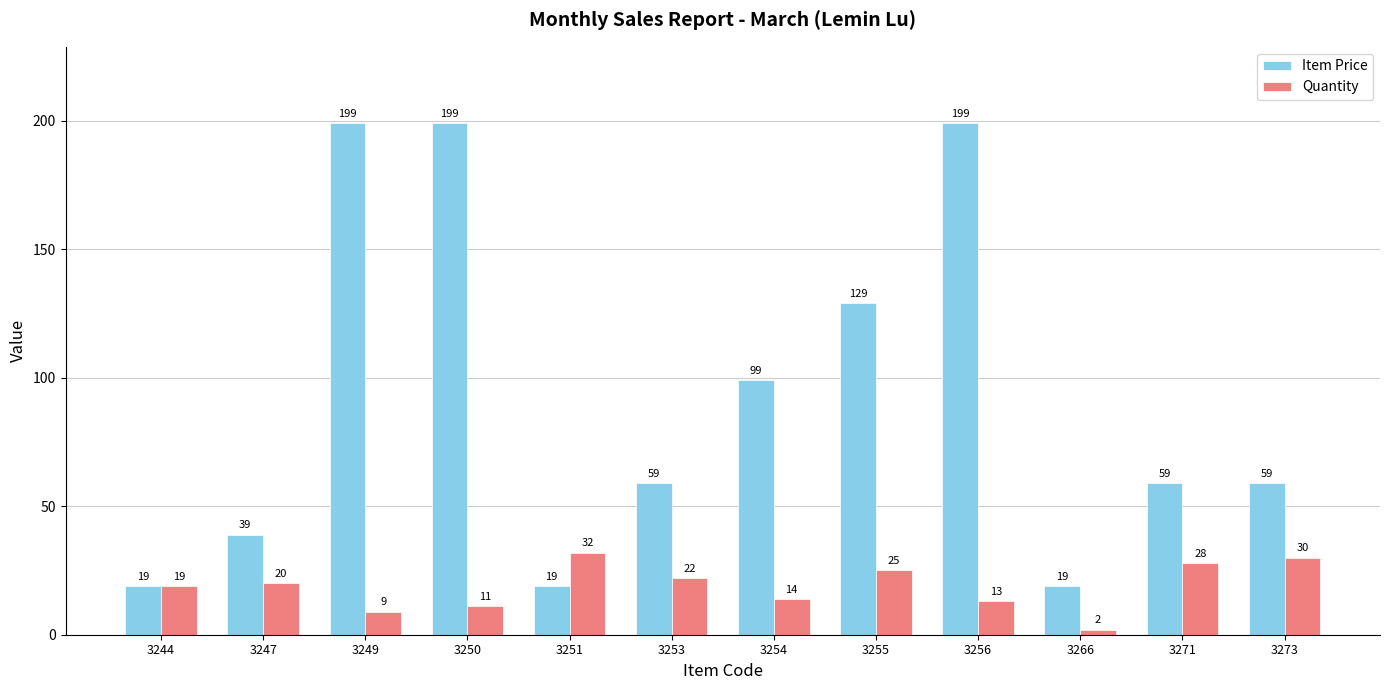

Rank the series by their maximum value, from lowest to highest.

Quantity, Item Price